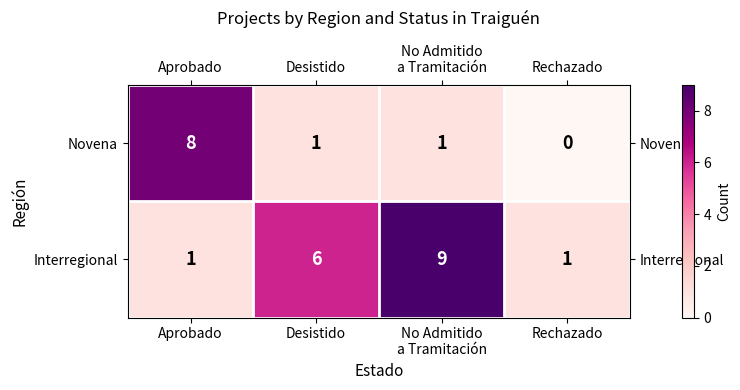

Reading left to right, extract all data points from this chart.

Novena: 8	1	1	0
Interregional: 1	6	9	1